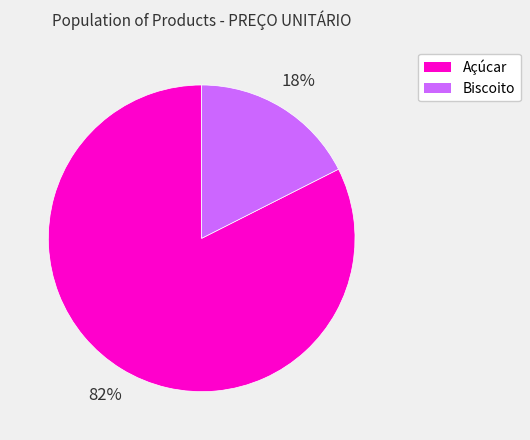

Which category has the smallest portion of the pie?

Biscoito